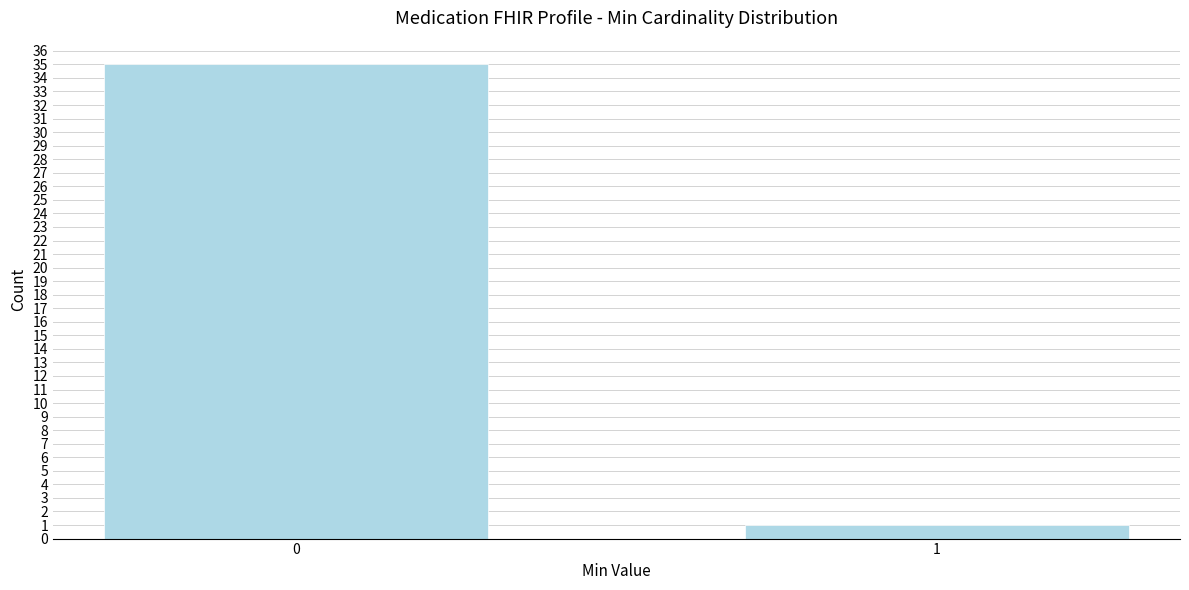

Reading left to right, transcribe all the data shown in this chart.

0=35	1=1